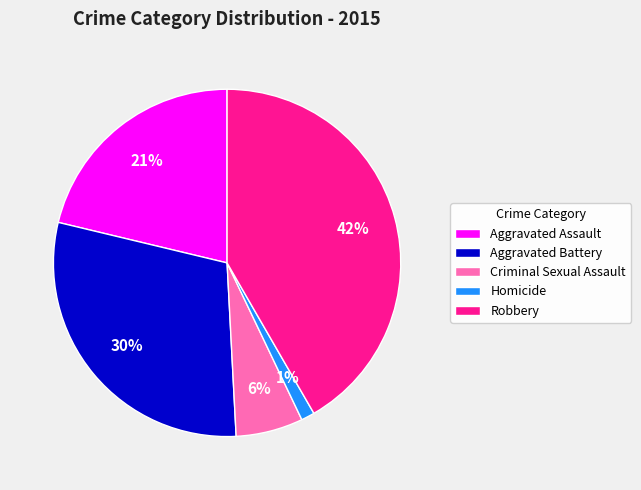

To the nearest percent, what percentage of the pie is Aggravated Battery?

30%